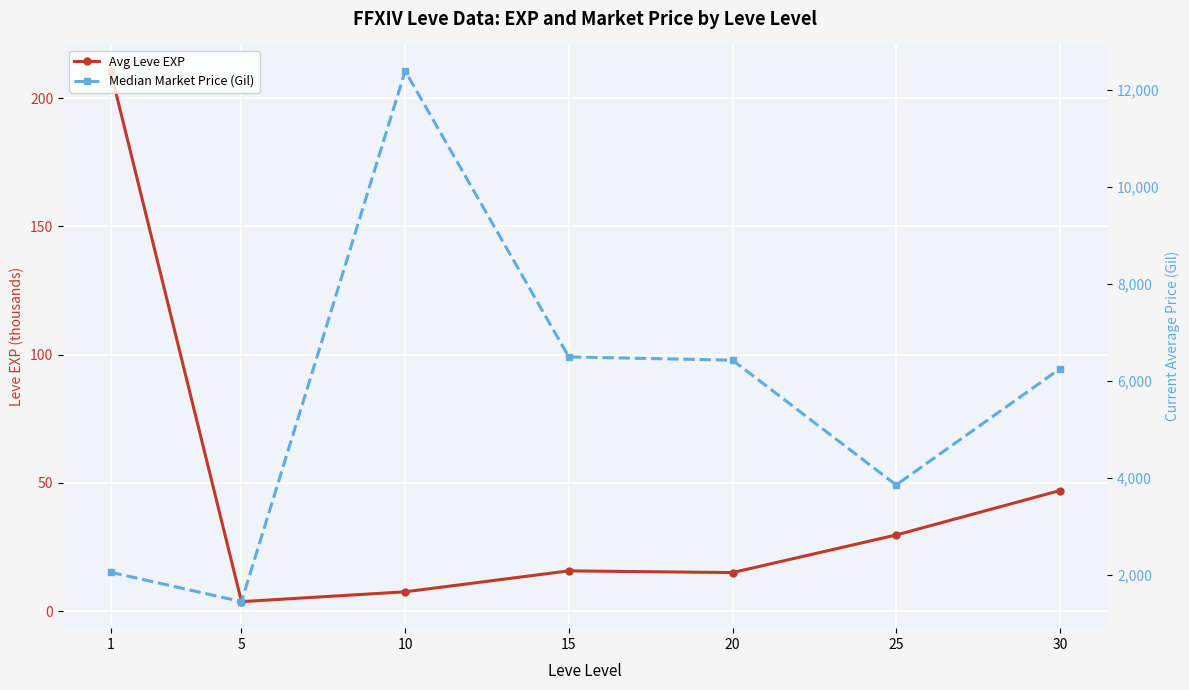

Reading left to right, extract all data points from this chart.

Avg Leve EXP: 210.7	3.7	7.5	15.7	15.0	29.7	47.0
Median Market Price (Gil): 2056.0	1449.5	12391.5	6495.0	6428.5	3855.0	6250.0